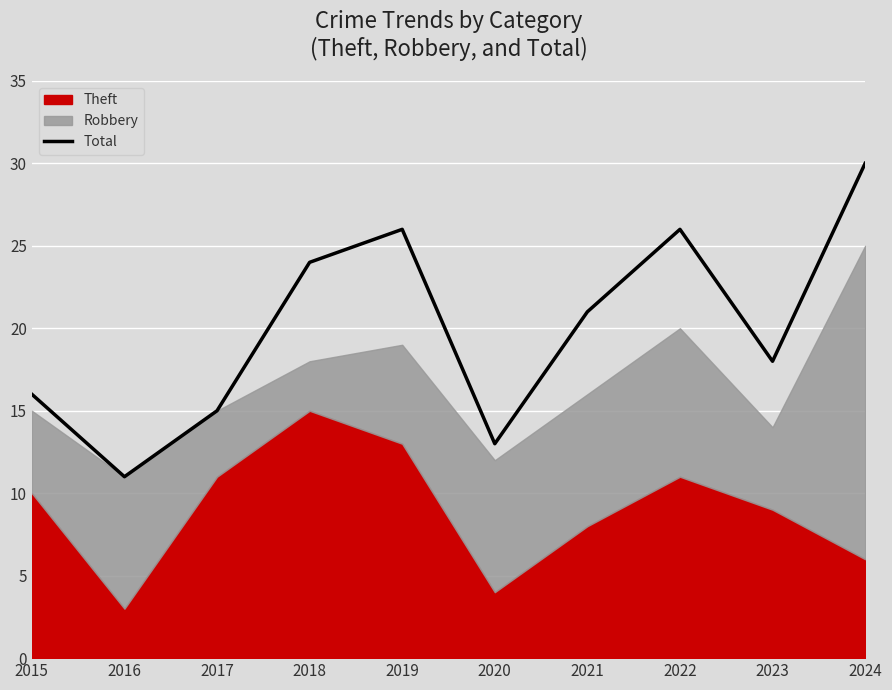

The value of Total at 2015 is 16. True or false?

True